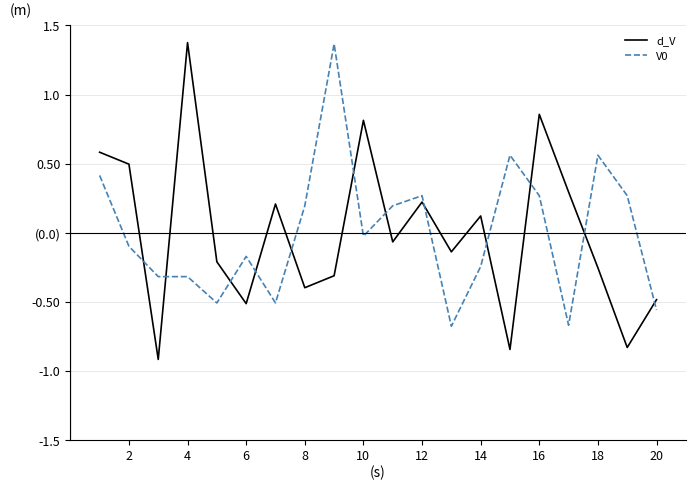

Does the chart display data point markers on the line(s)?

No